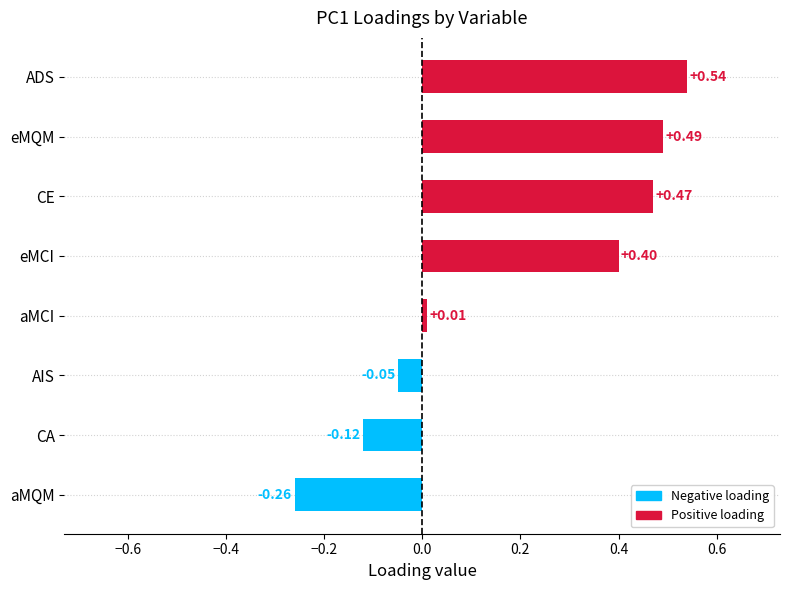

At which label is the value closest to 0?

aMCI